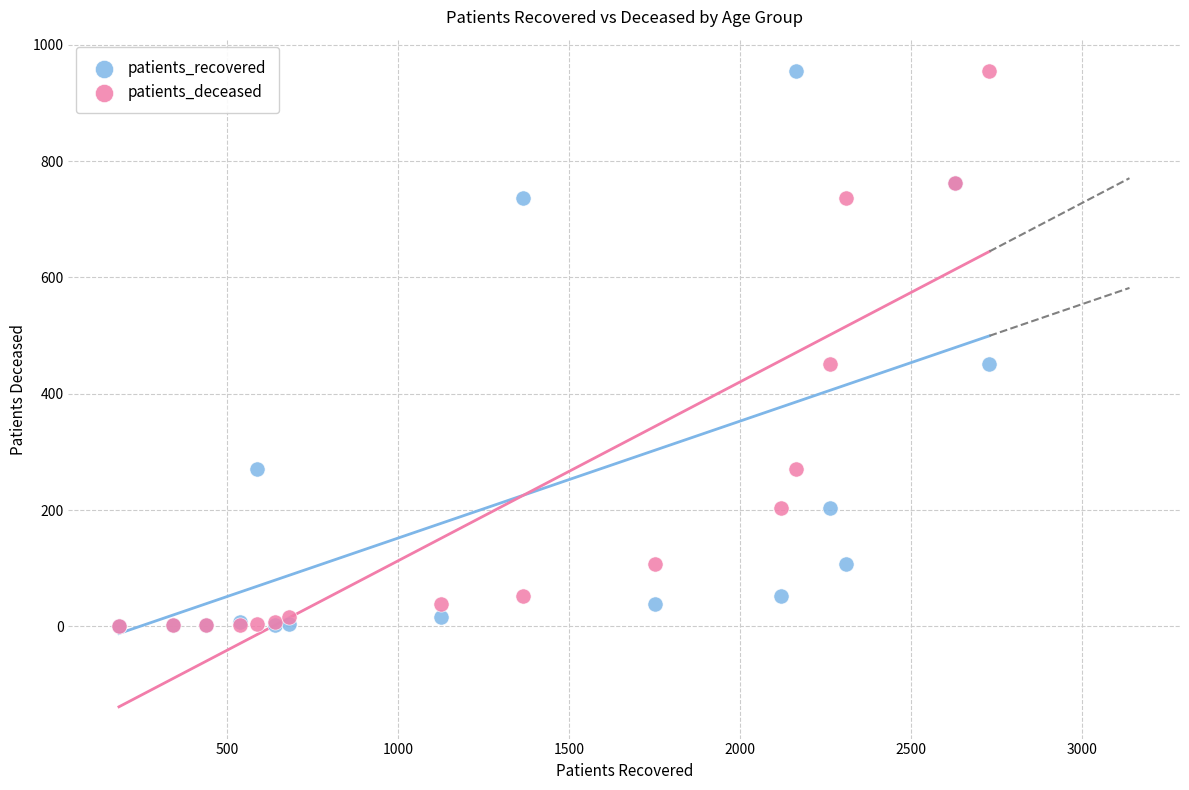

What are all the series names shown in the legend?

patients_recovered, patients_deceased